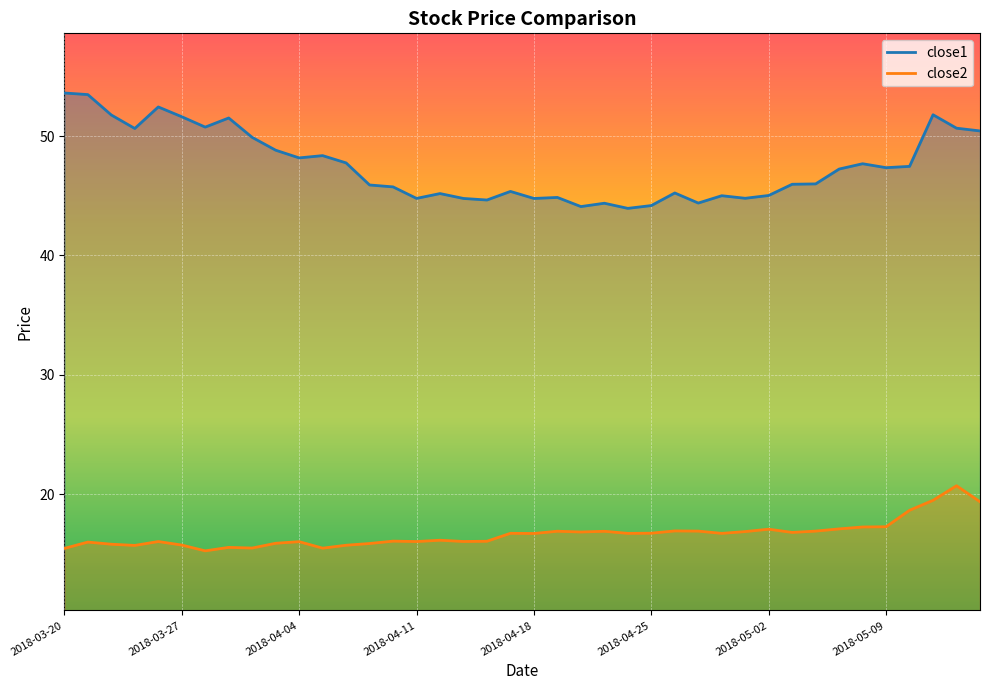

What value does the close2 series have at 2018-05-08?

17.2